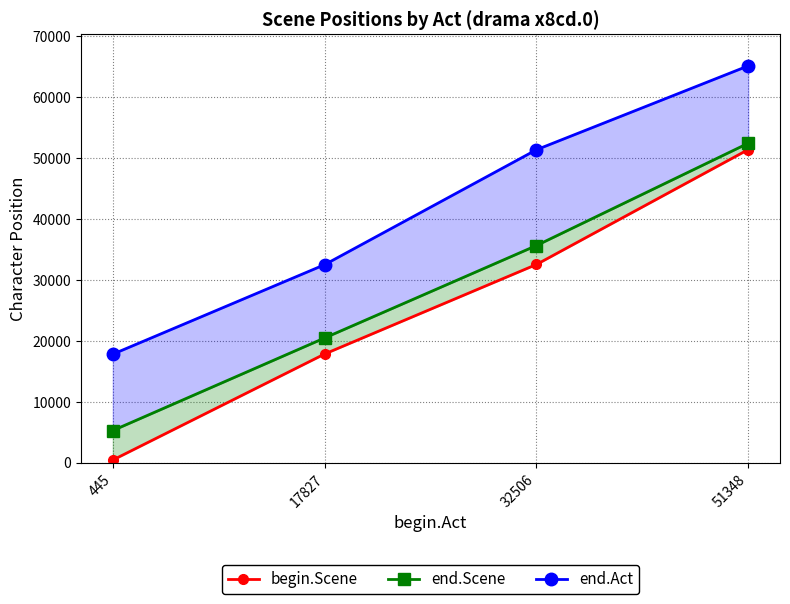

Which series has the largest total across all categories?

end.Act